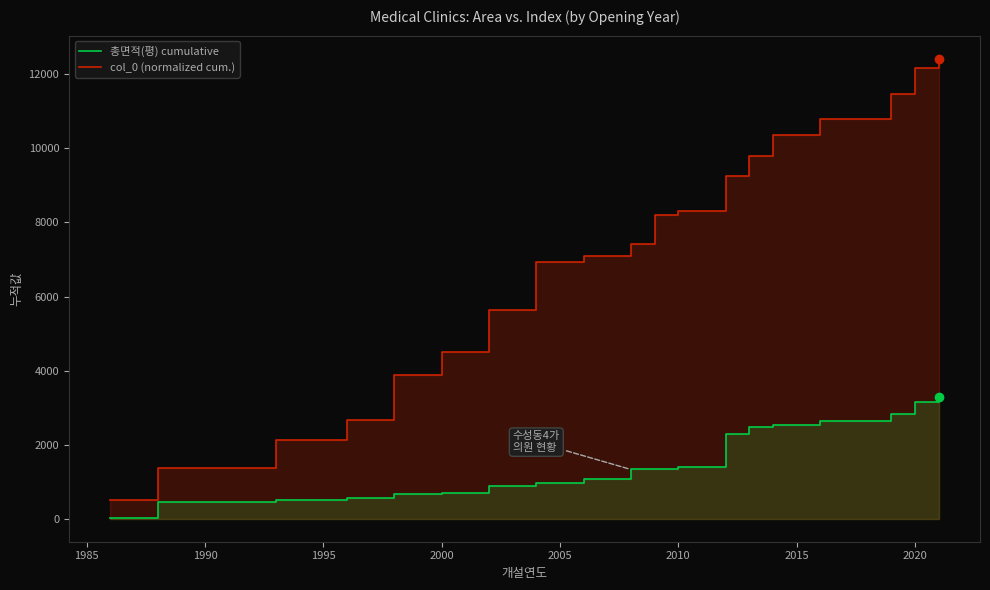

What is the sum of all 총면적(평) cumulative values?

44839.9